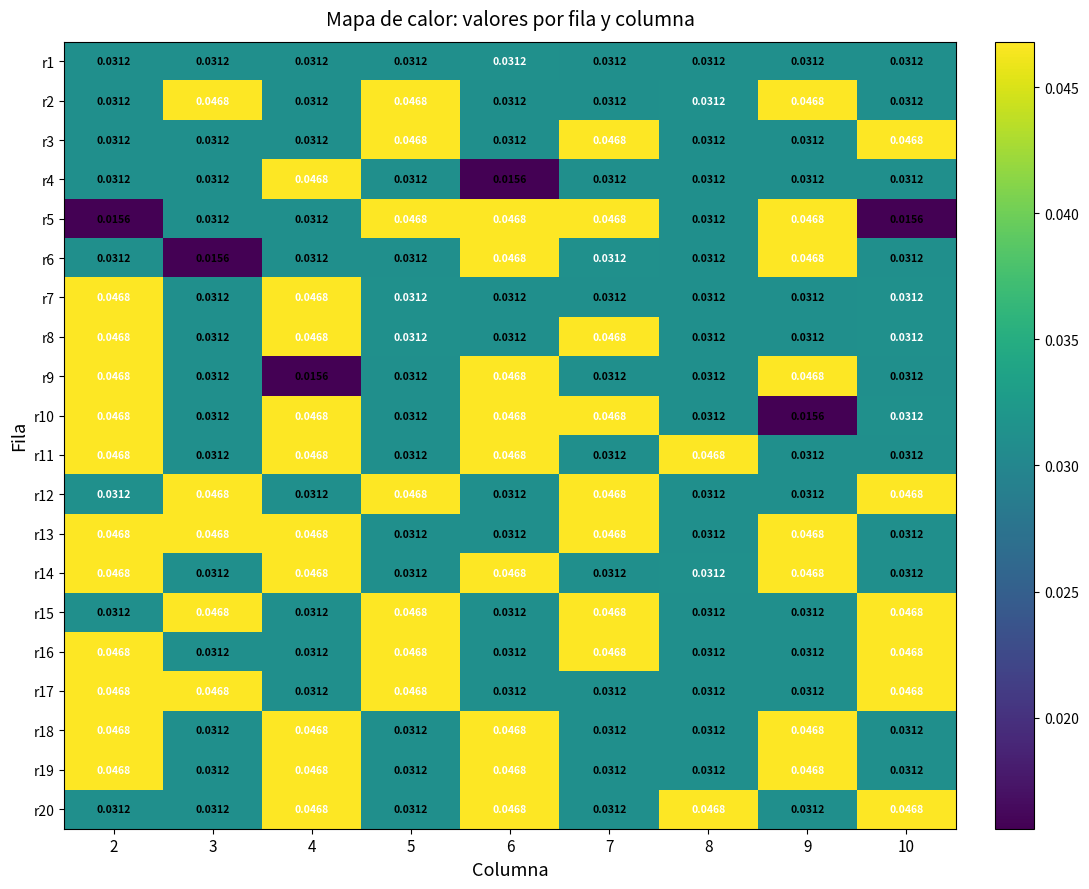

At which category is the sum across all series the highest?

2